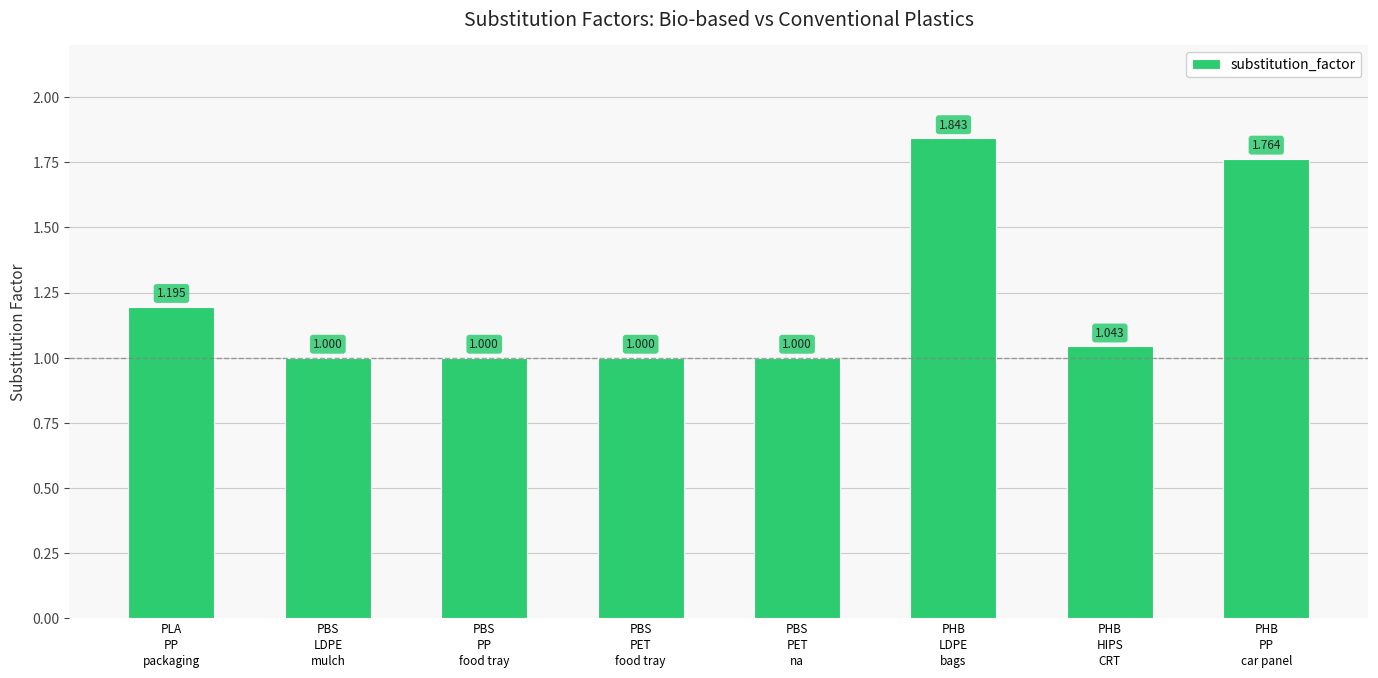

Count the number of values greater than 1.

4